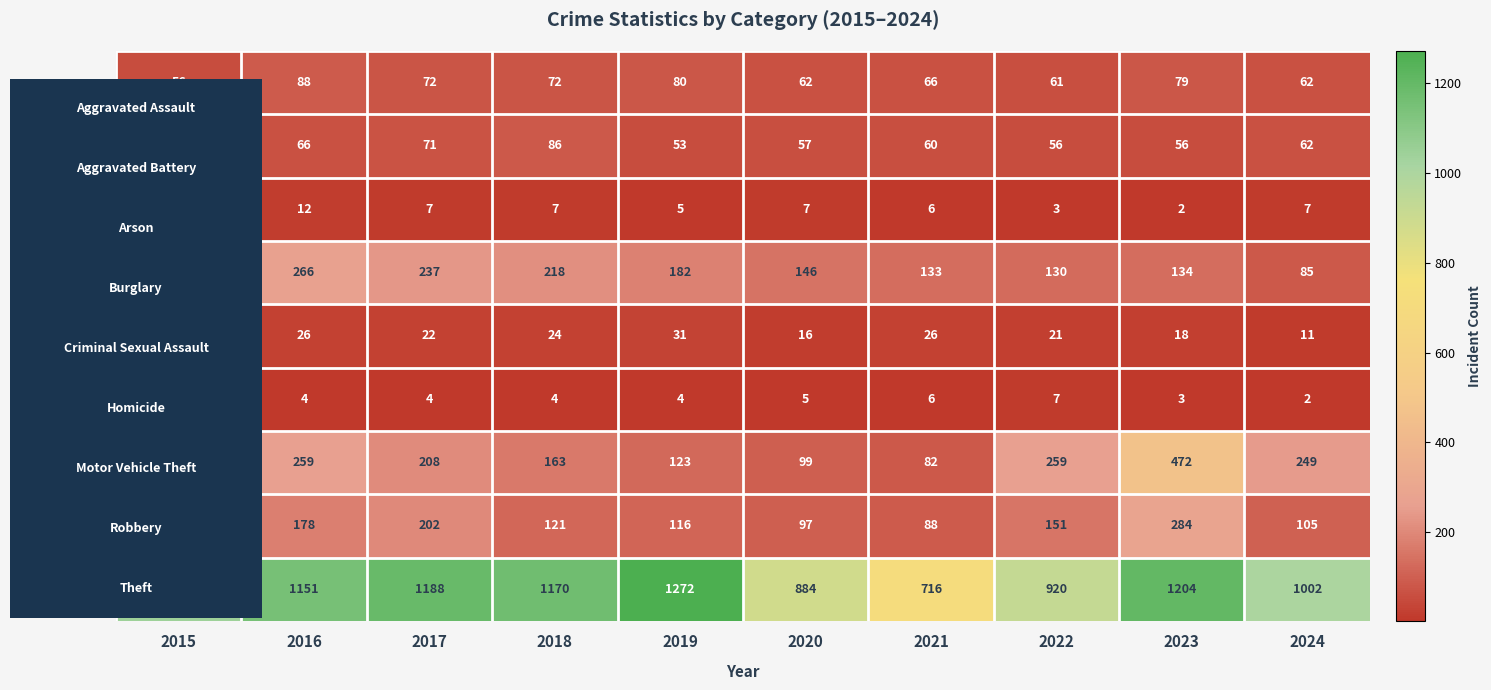

What is the smallest value displayed?

2